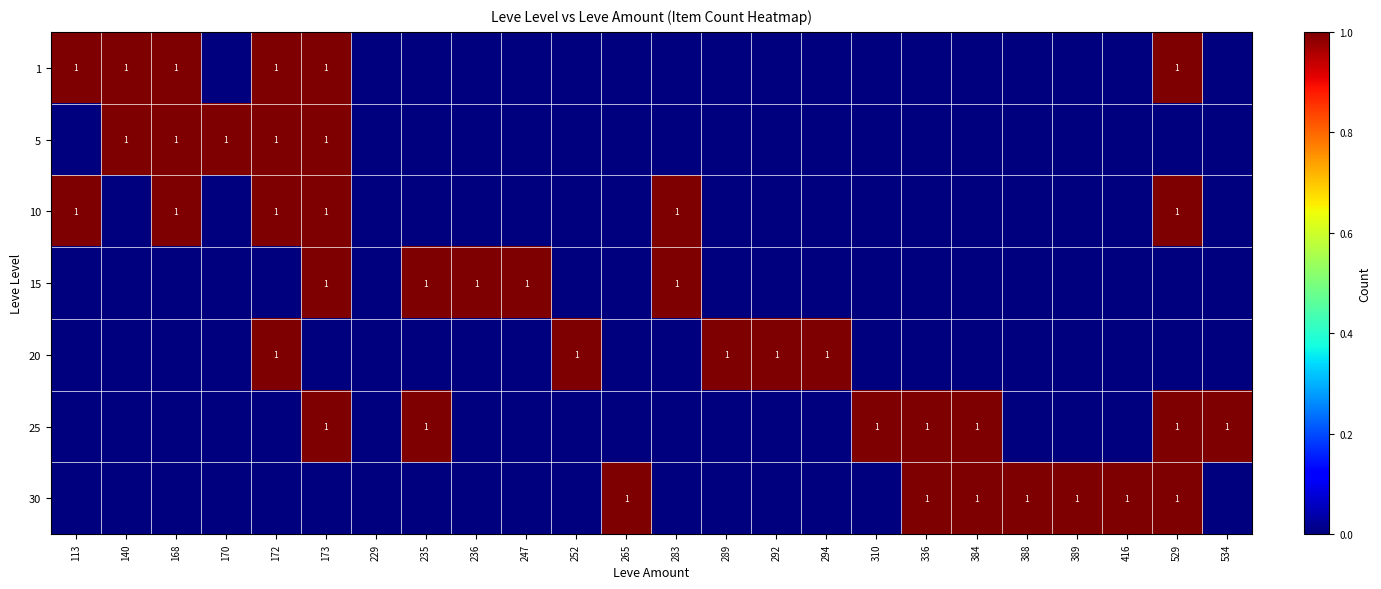

The value of 1 at 168 is 1. True or false?

True